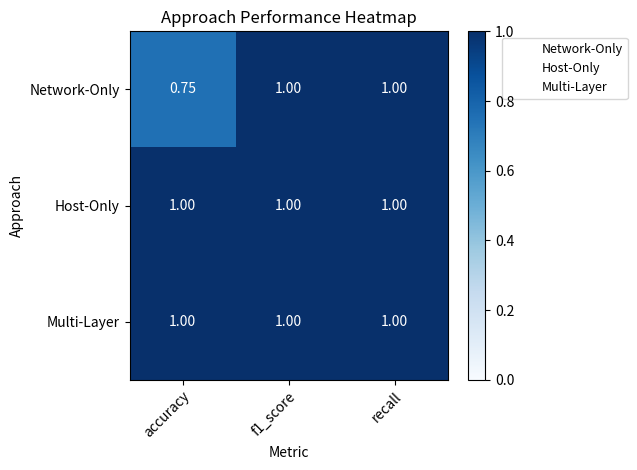

Which label corresponds to the smallest value in the chart?

accuracy